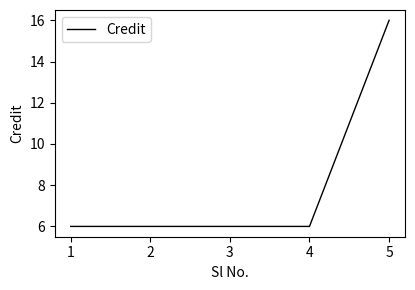

How many lines are shown in the chart?

1